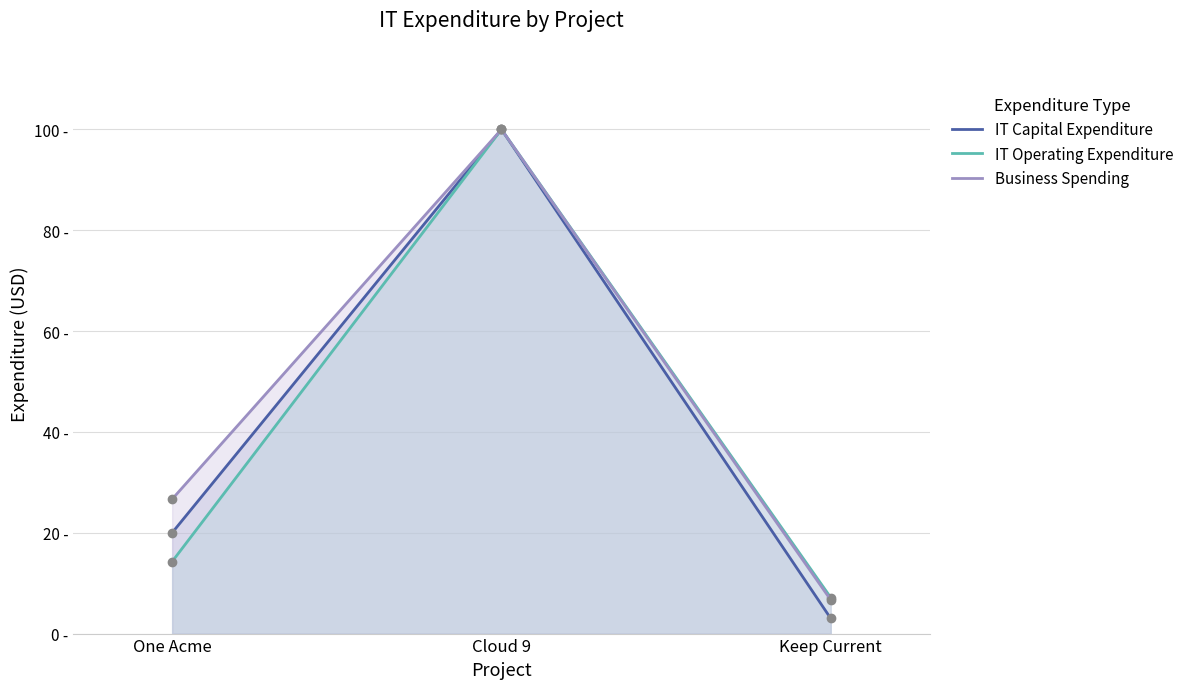

Reading left to right, list all the values displayed in this chart.

IT Capital Expenditure: 20.0	100.0	3.0
IT Operating Expenditure: 14.3	100.0	7.1
Business Spending: 26.7	100.0	6.7